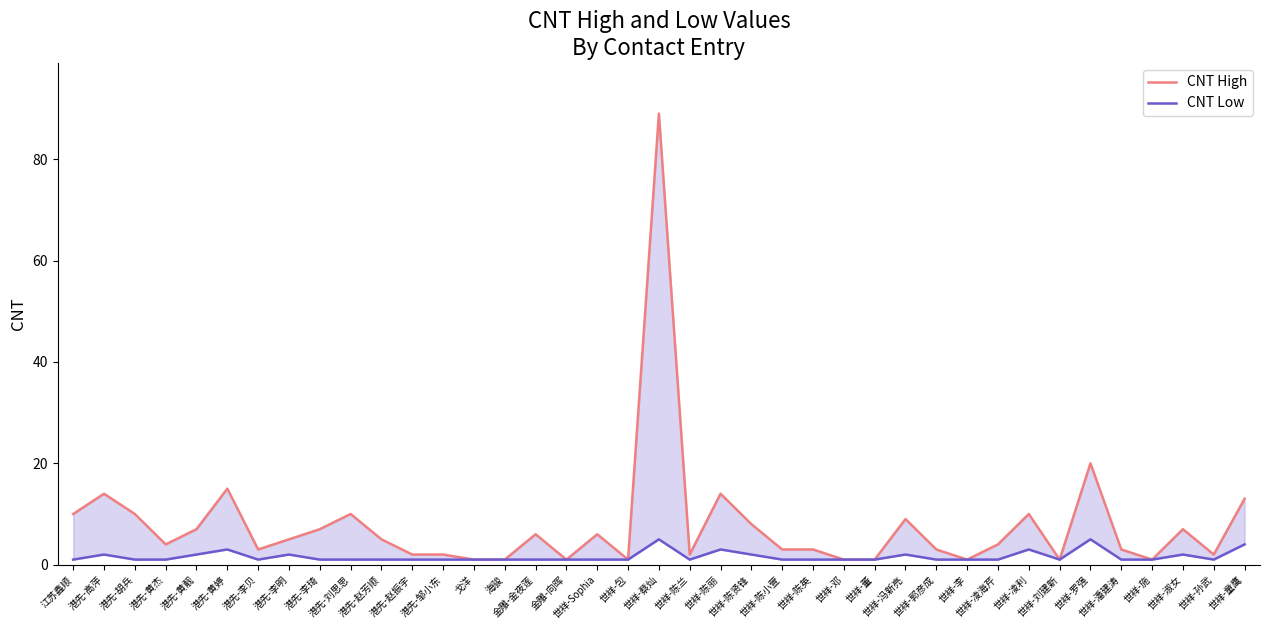

What is the difference between the second highest and minimum values in the CNT Low series?

4